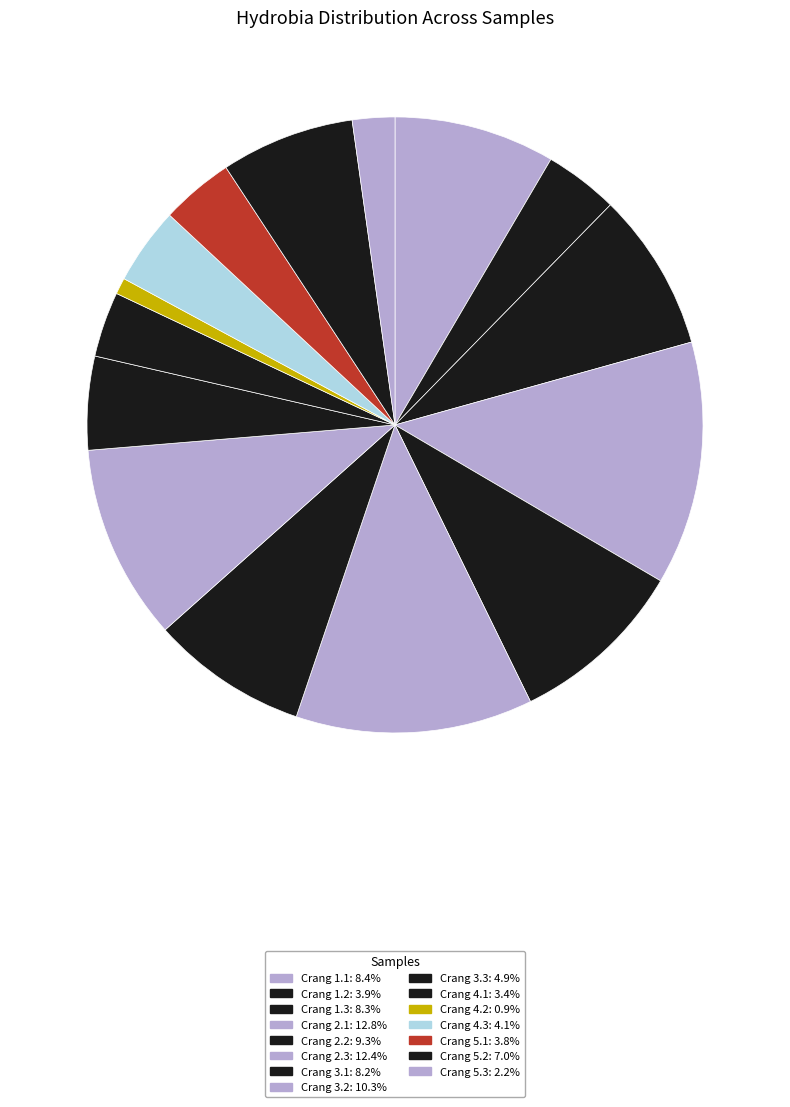

How many segments does this pie chart have?

15